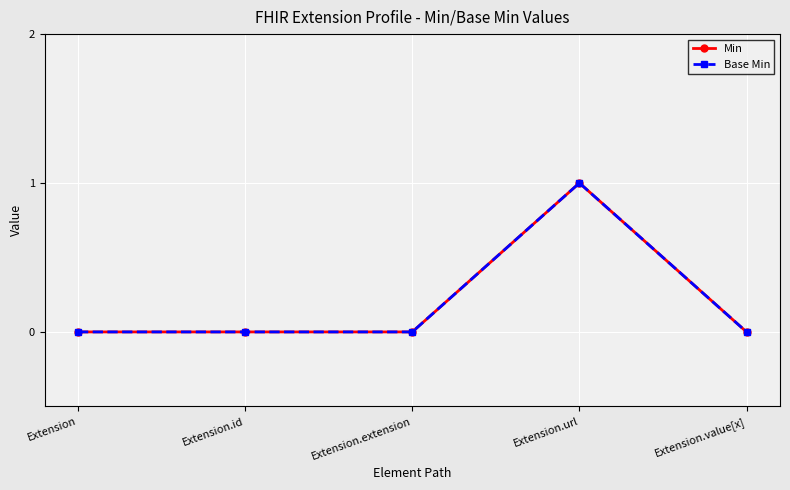

Reading left to right, extract all data points from this chart.

Min: 0	0	0	1	0
Base Min: 0	0	0	1	0